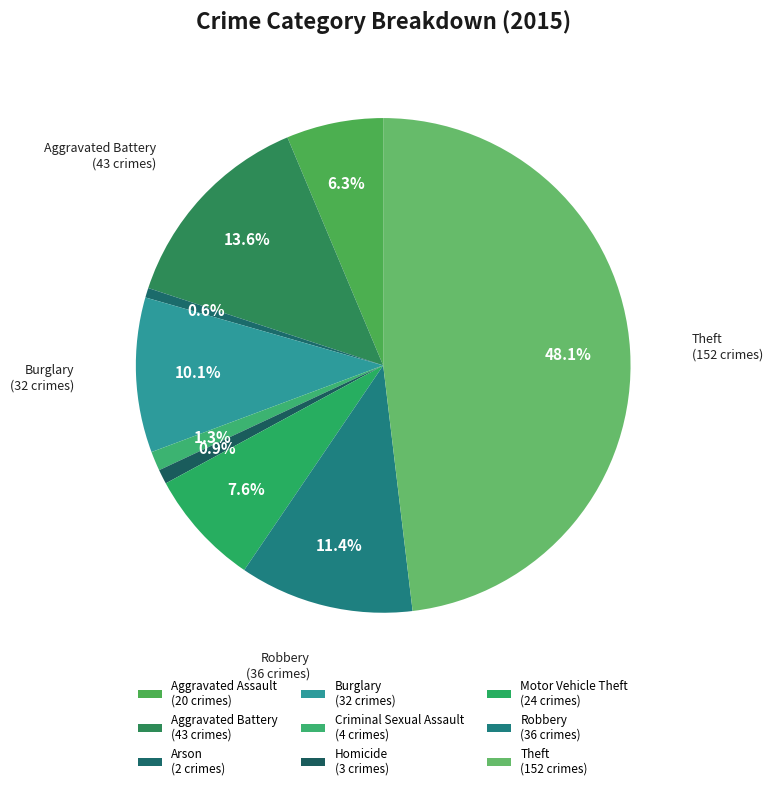

To the nearest percent, what is the difference between the largest and smallest slice percentages?

47%